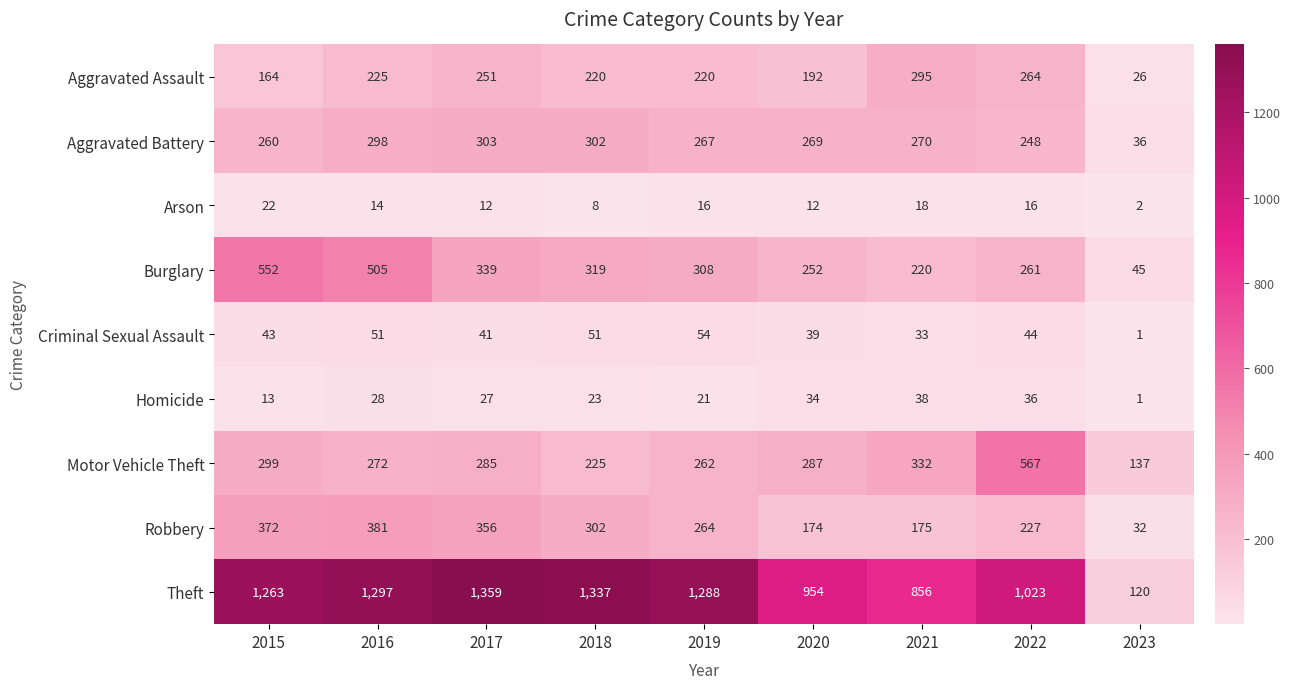

Which series has the largest total across all categories?

Theft